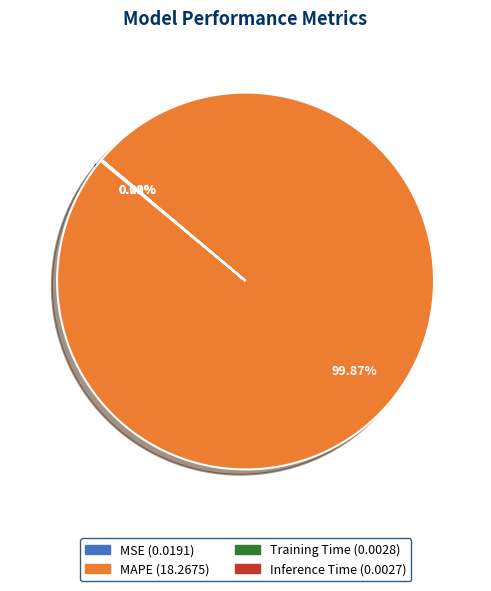

Which slice represents more than half of the pie?

MAPE